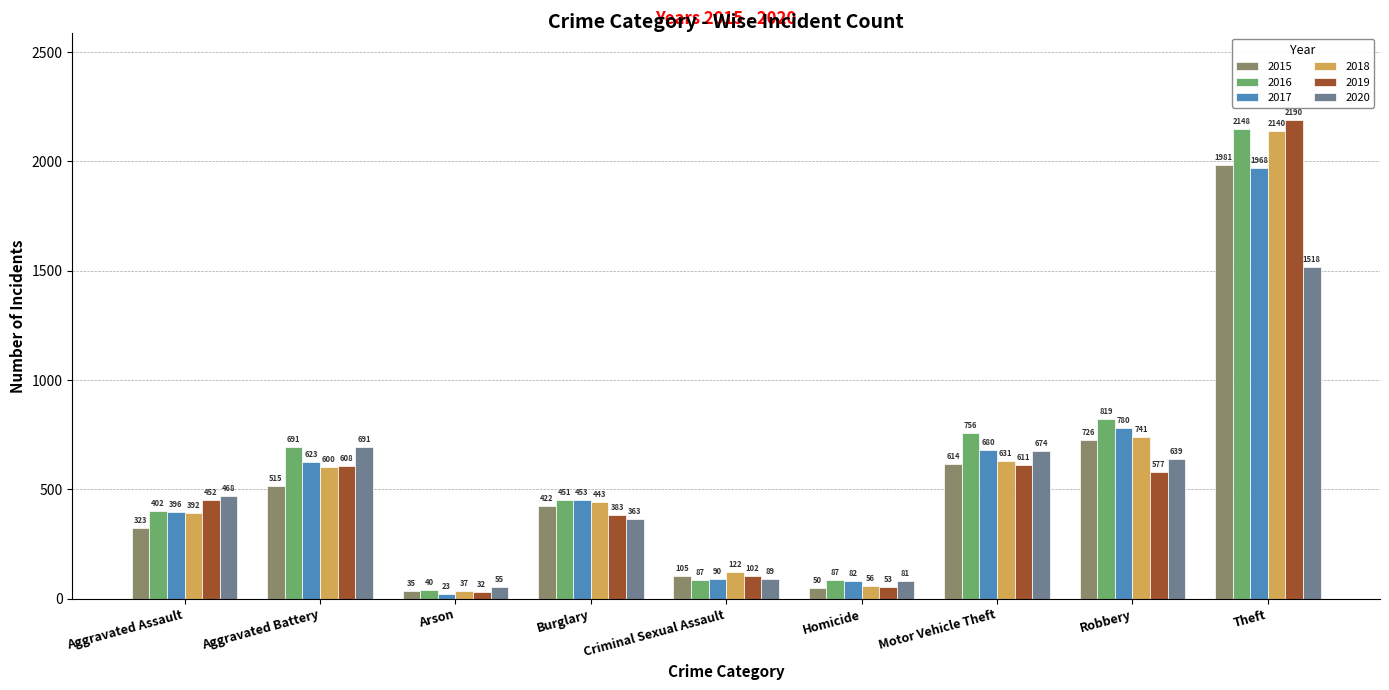

Between Aggravated Assault and Criminal Sexual Assault, which series saw the biggest shift?

2020